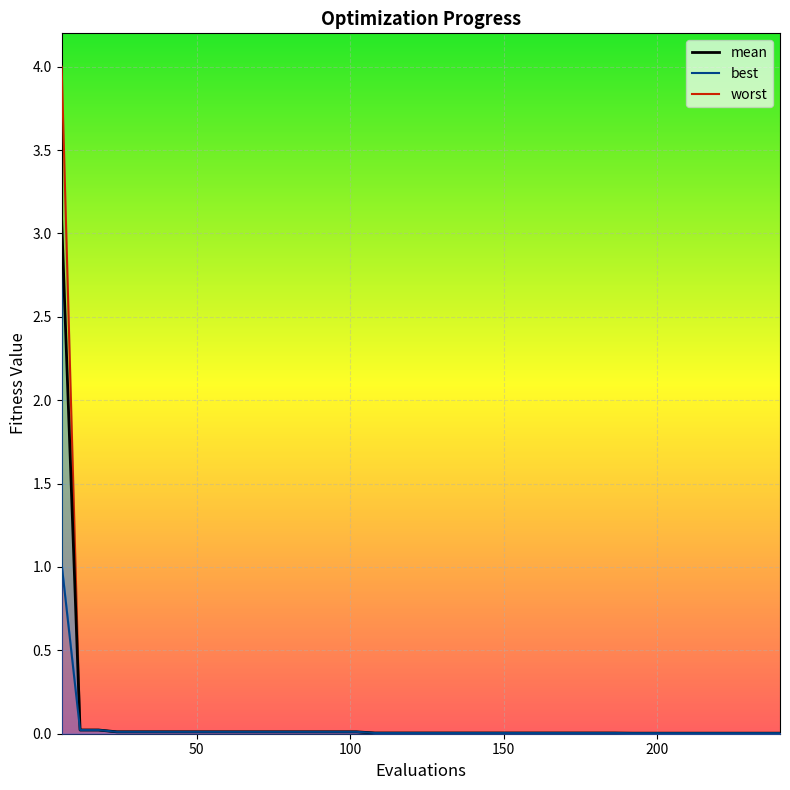

Is the value of worst at 36 greater than the value of best at 144?

Yes